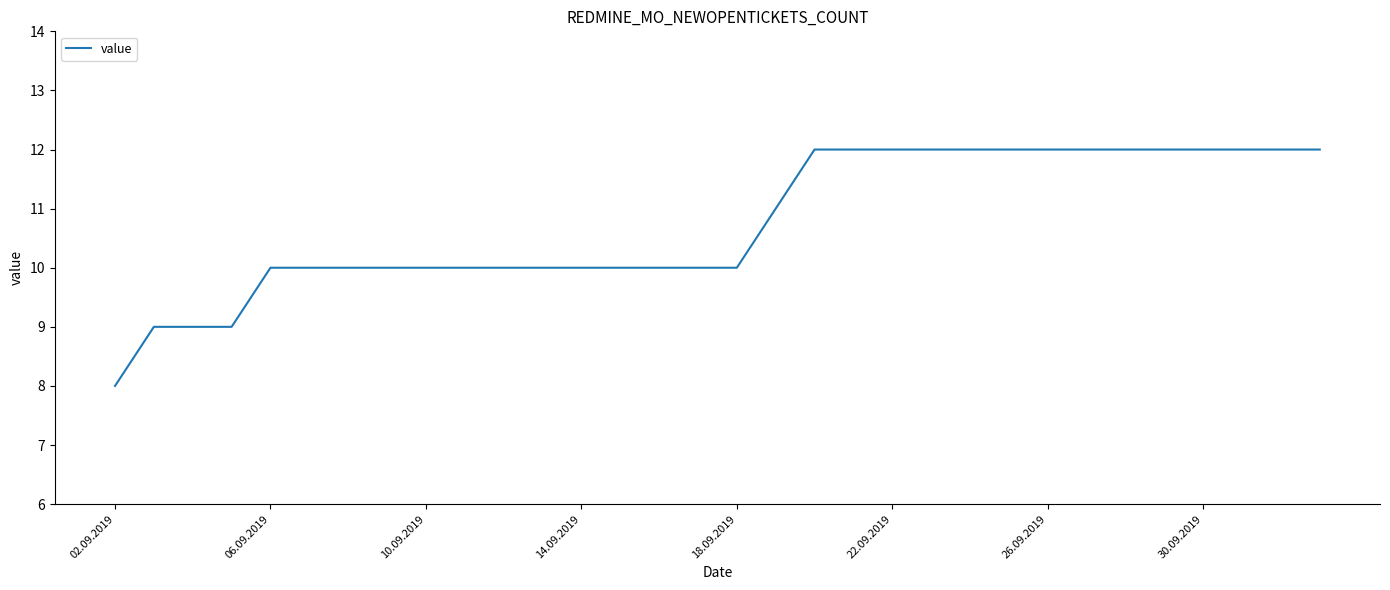

How many series are shown in this chart?

1